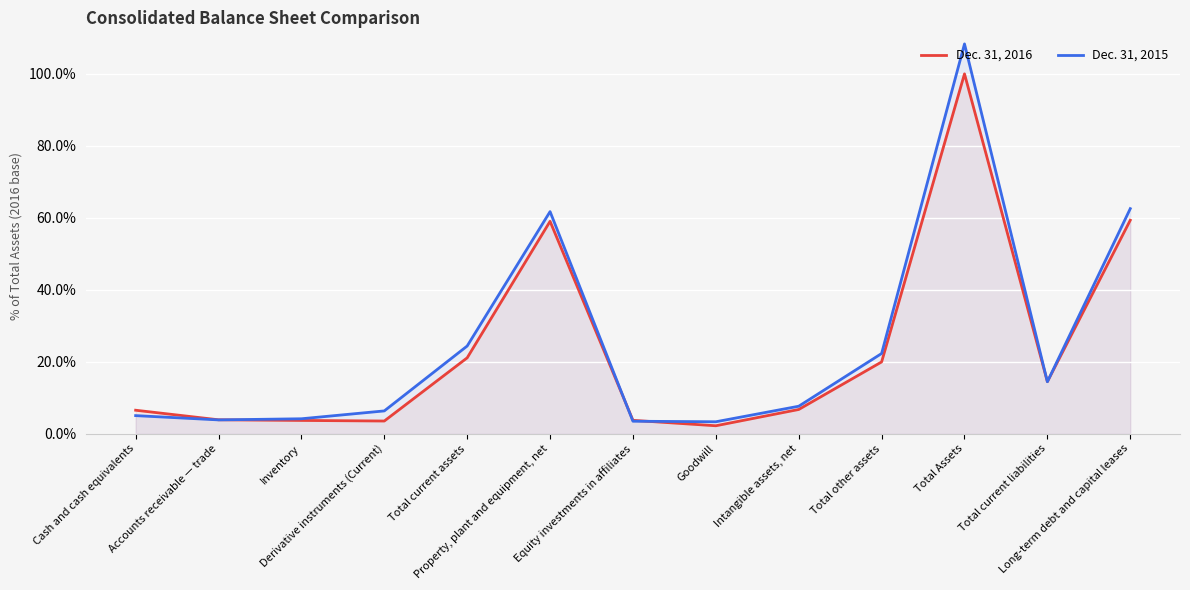

Reading left to right, extract all data points from this chart.

Dec. 31, 2016: 6.5	3.8	3.7	3.5	21.1	59.0	3.7	2.2	6.7	19.9	100.0	14.4	59.3
Dec. 31, 2015: 5.0	3.8	4.1	6.3	24.3	61.7	3.4	3.3	7.6	22.3	108.3	14.4	62.5